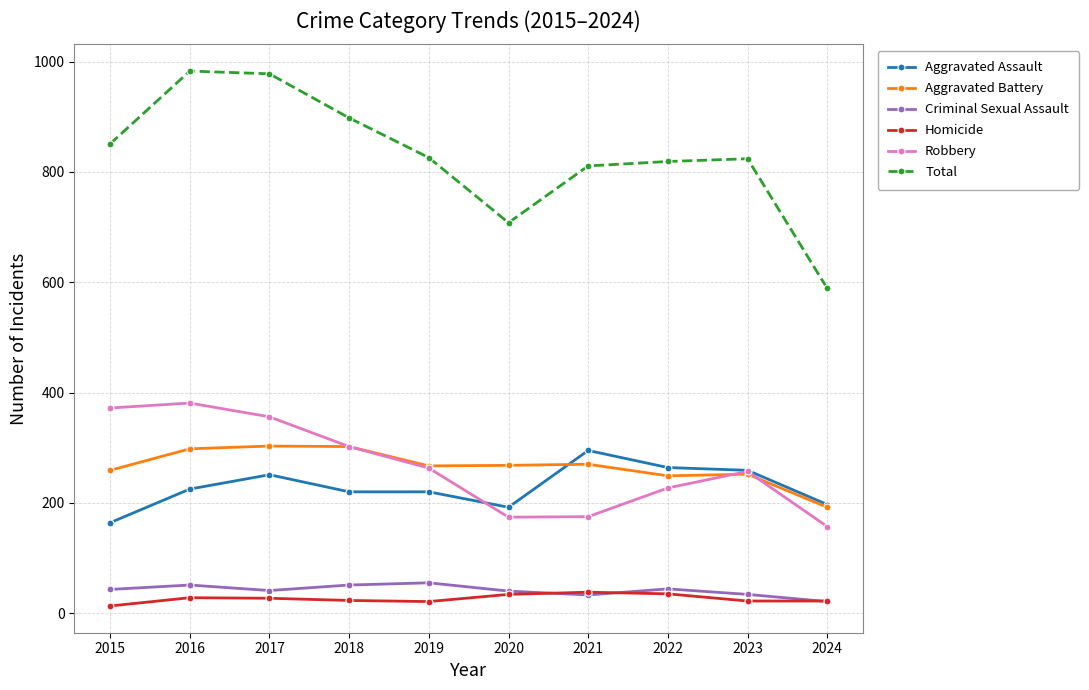

Where is the first local minimum for Total?

2020